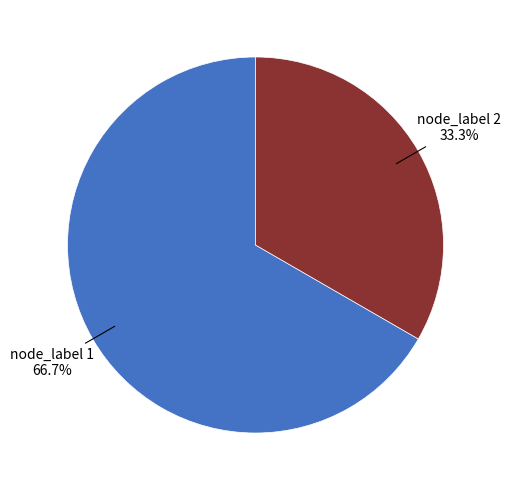

What is the ratio of the value at node_label 1 to the value at node_label 2?

2.0